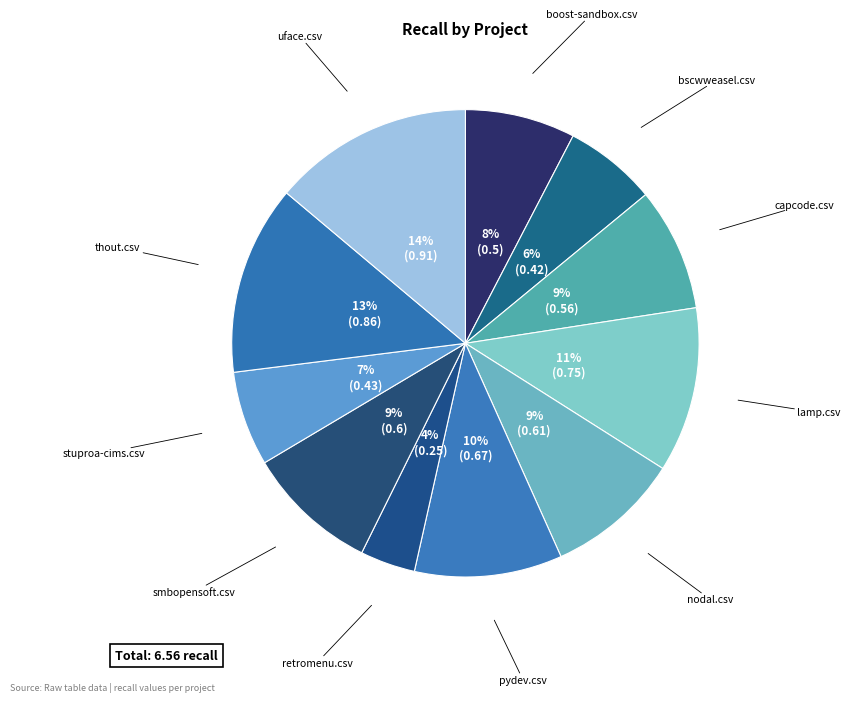

Does any single category account for the majority?

No